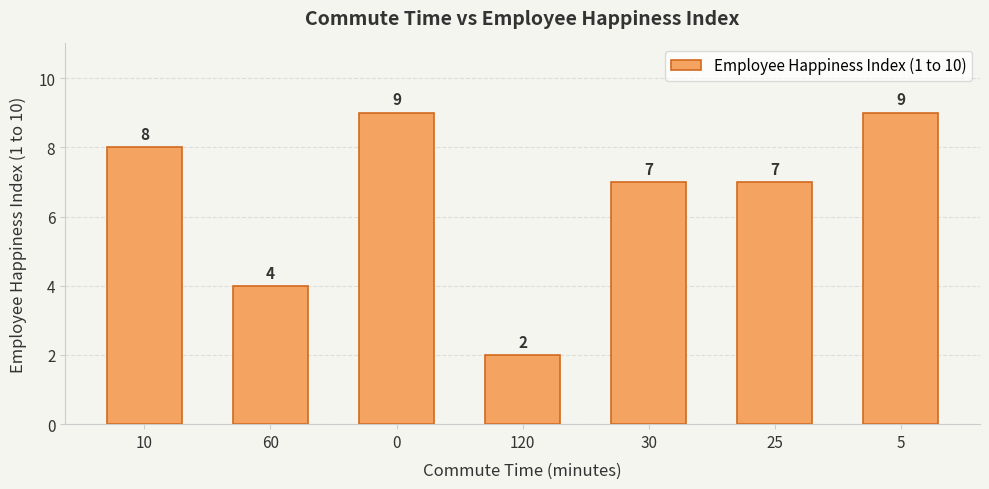

Which has a higher value, 60 or 5?

5